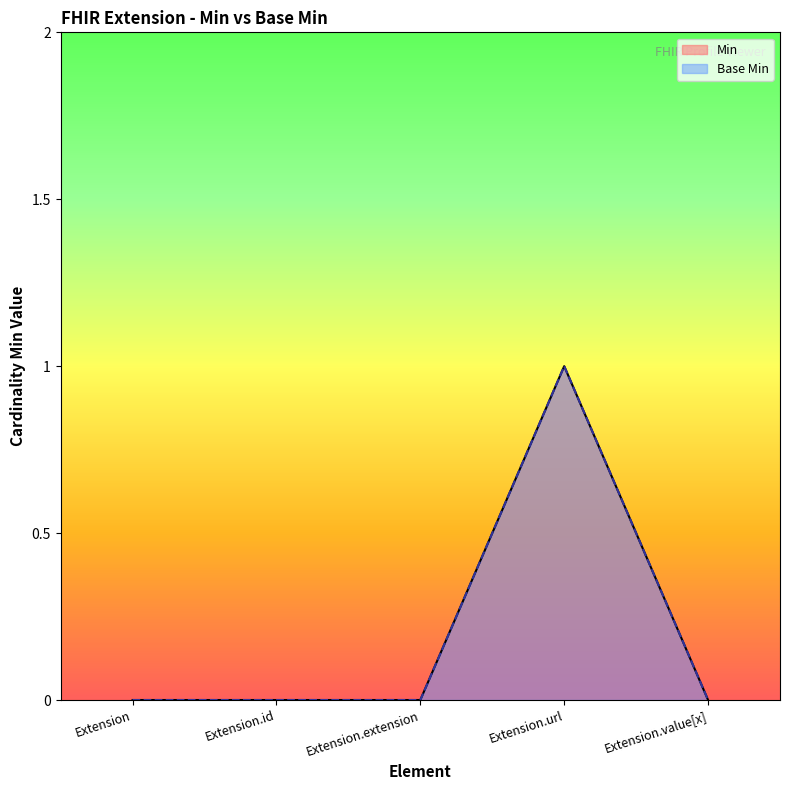

Is it true that Base Min equals 0 at Extension.id?

True